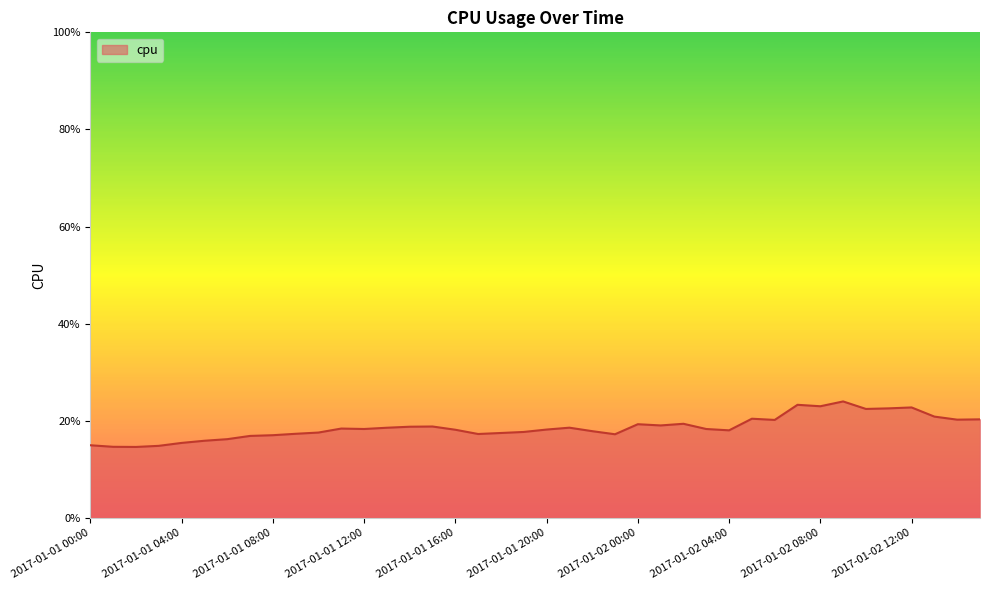

Is this an area chart (filled region under the line)?

Yes